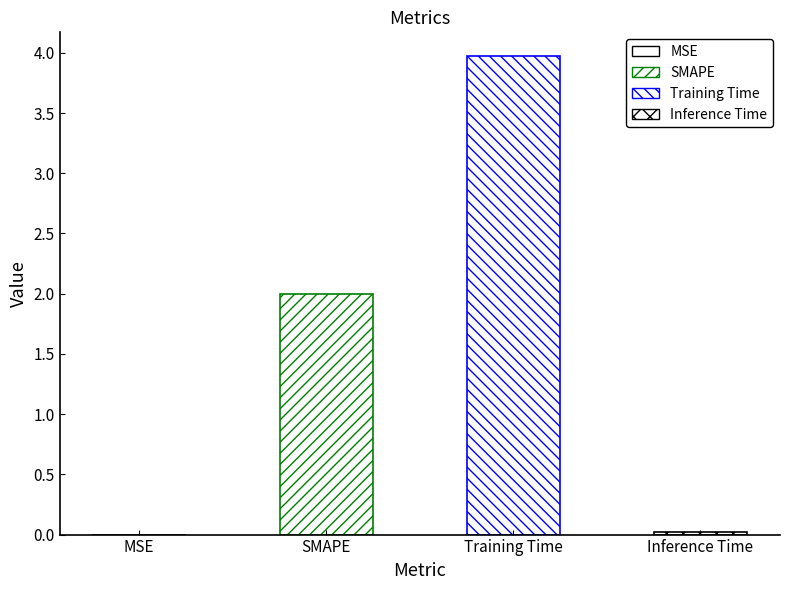

Reading left to right, extract all data points from this chart.

0.0	2.0	4.0	0.0